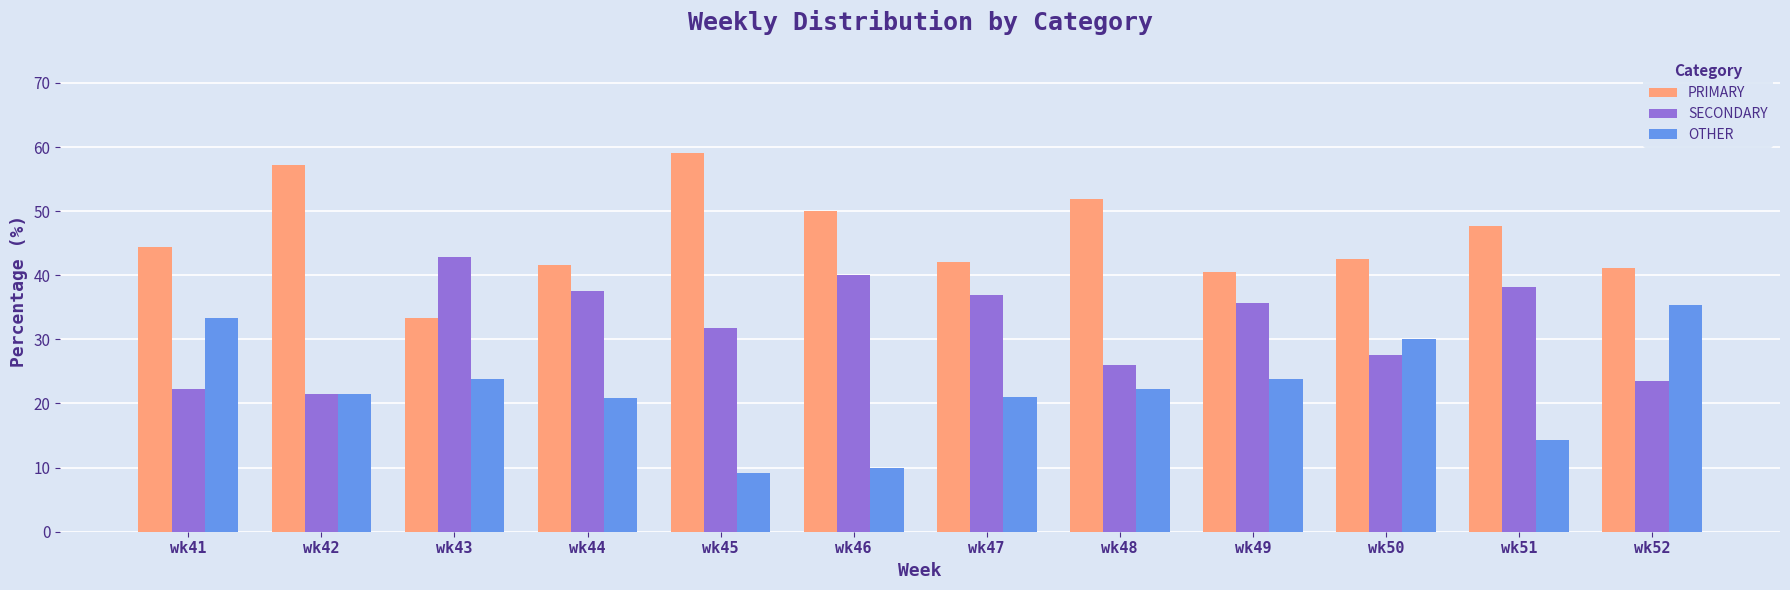

Which series has the largest total across all categories?

PRIMARY